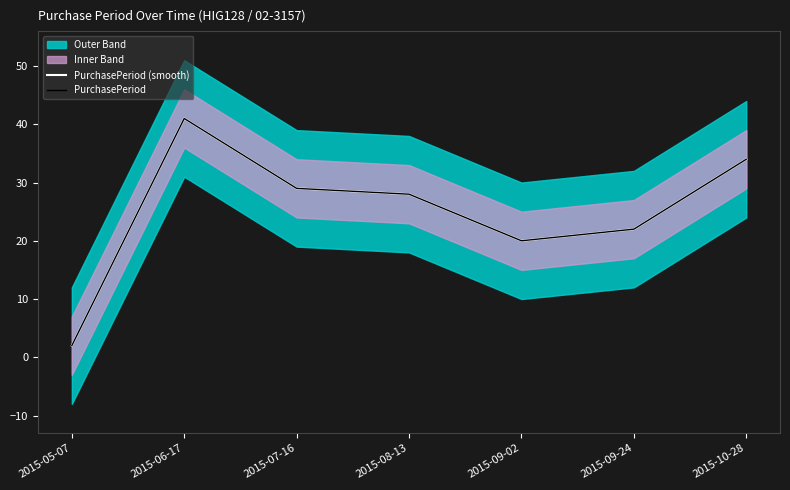

What is the label of the 4th point from the left?

2015-08-13